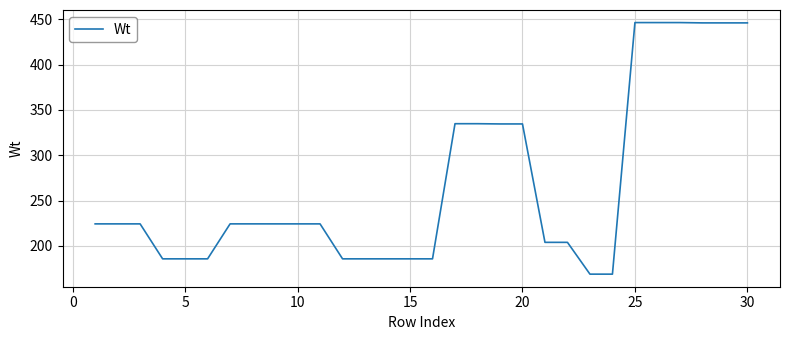

What is the average value?

268.1